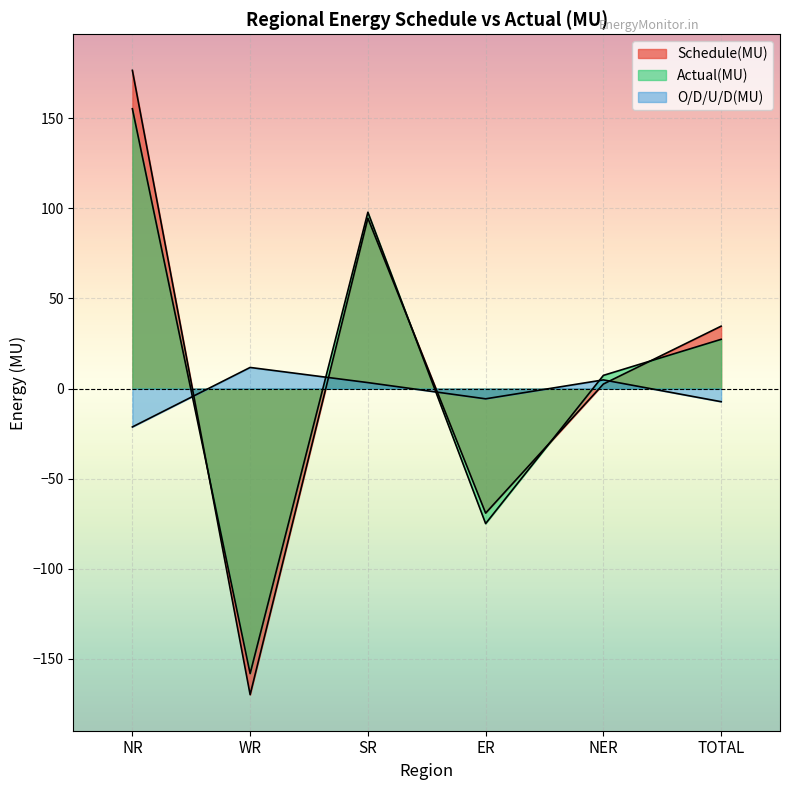

Which series ends up on top after the final intersection of O/D/U/D(MU) and Schedule(MU)?

Schedule(MU)